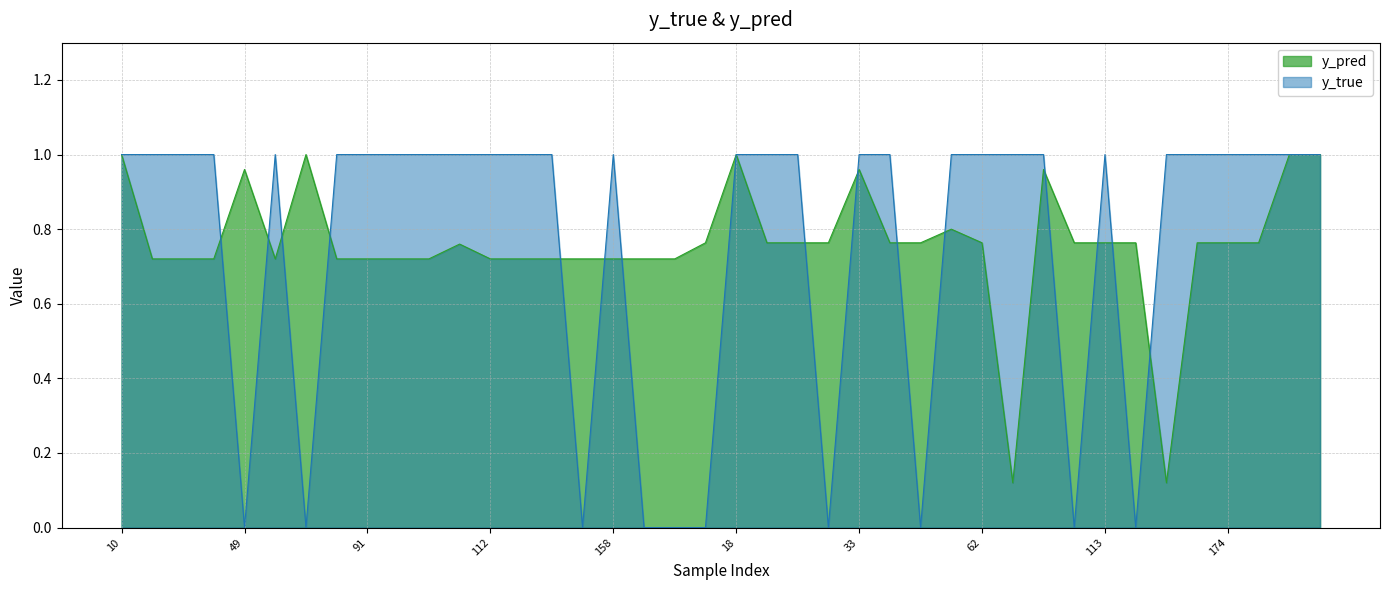

How many lines are shown in the chart?

2